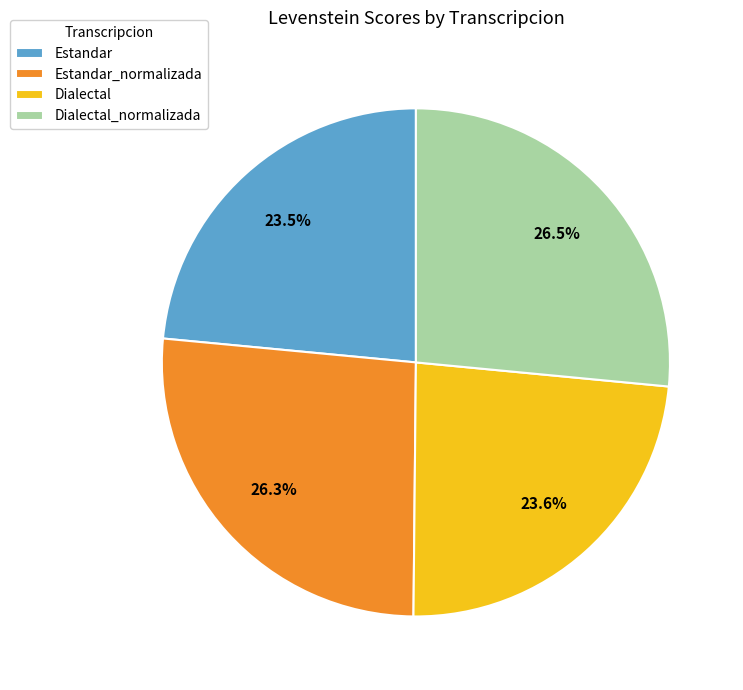

To the nearest percent, what is the difference between the largest and smallest slice percentages?

3%